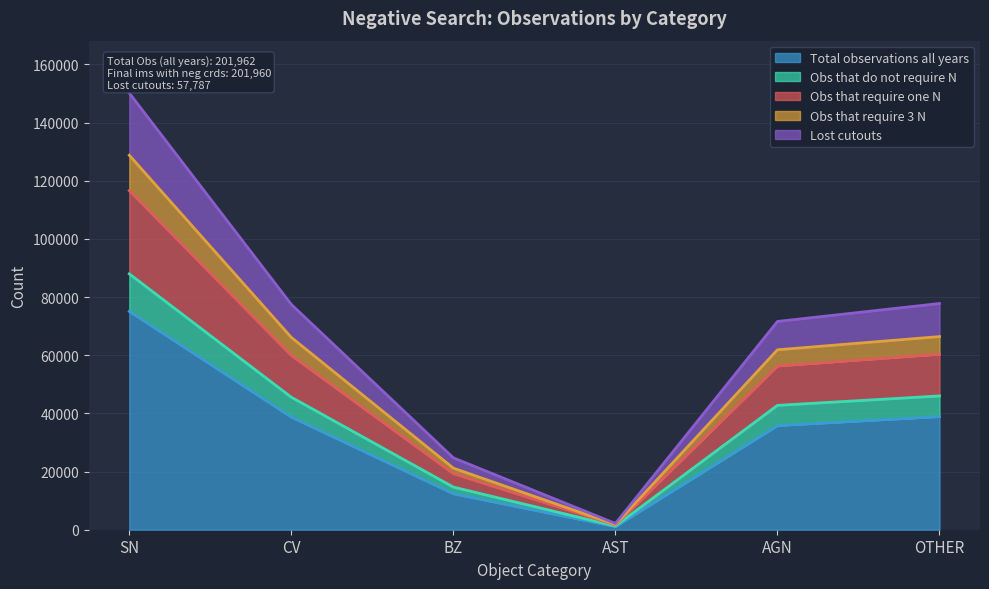

What is the maximum value shown in the chart?

150167